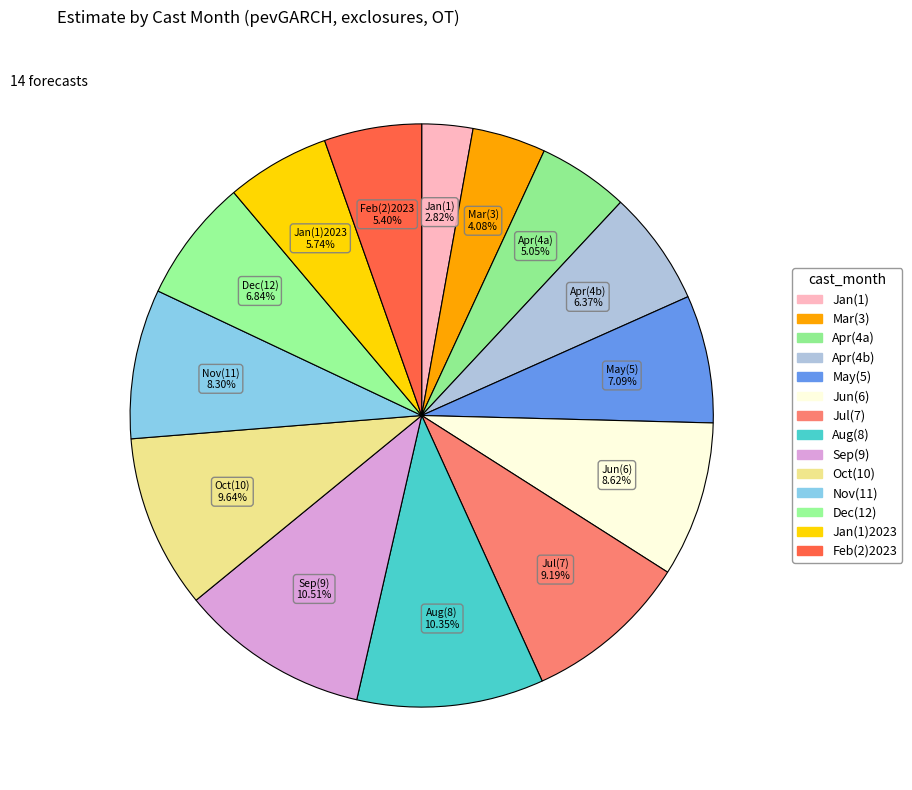

Rank the categories by value from highest to lowest.

9, 8, 10, 7, 6, 11, 5, 12, 4, 1, 2, 4, 3, 1